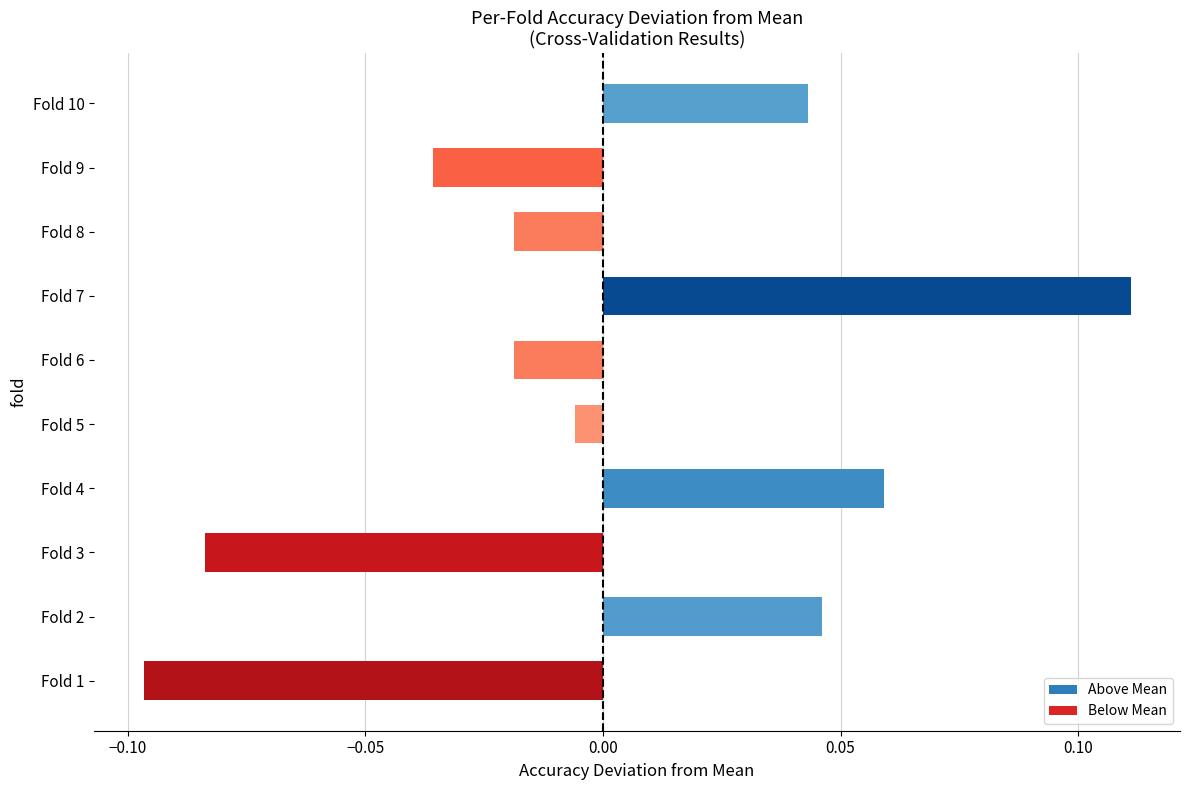

How many bars are there in total?

10